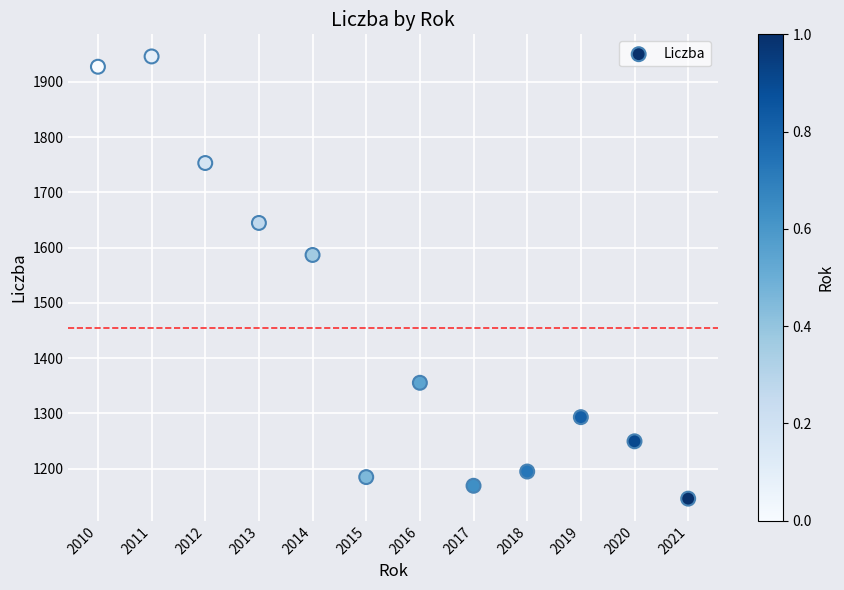

What Y value in the scatter plot is closest to 1545?

1586.7